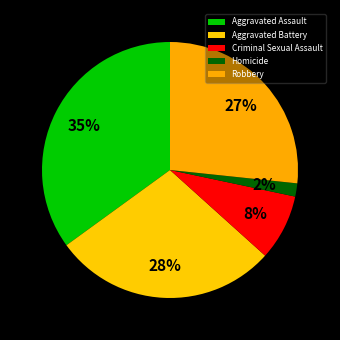

How many slices are in this pie chart?

5